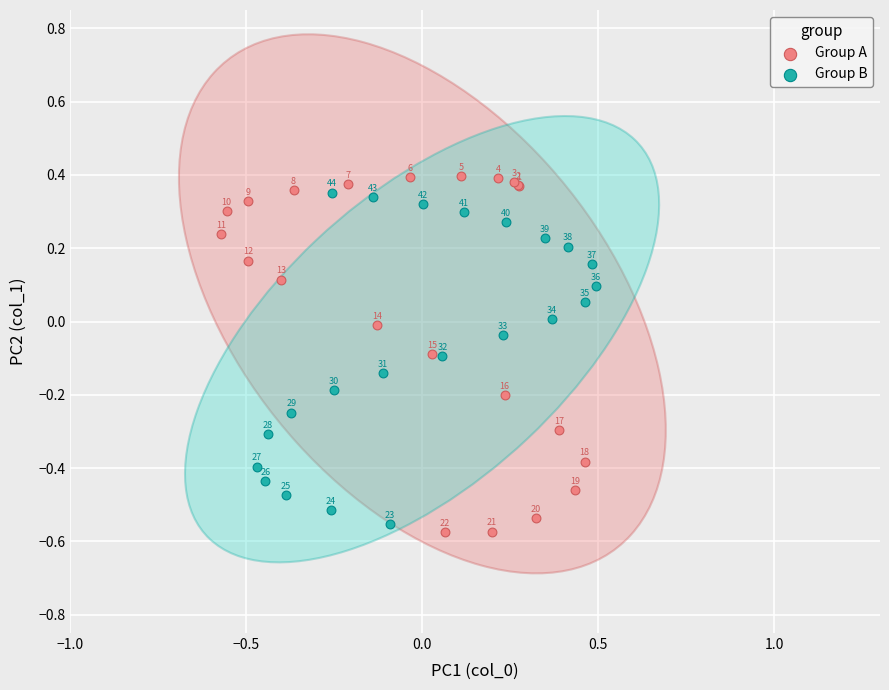

Which series reaches the maximum Y coordinate?

Group A